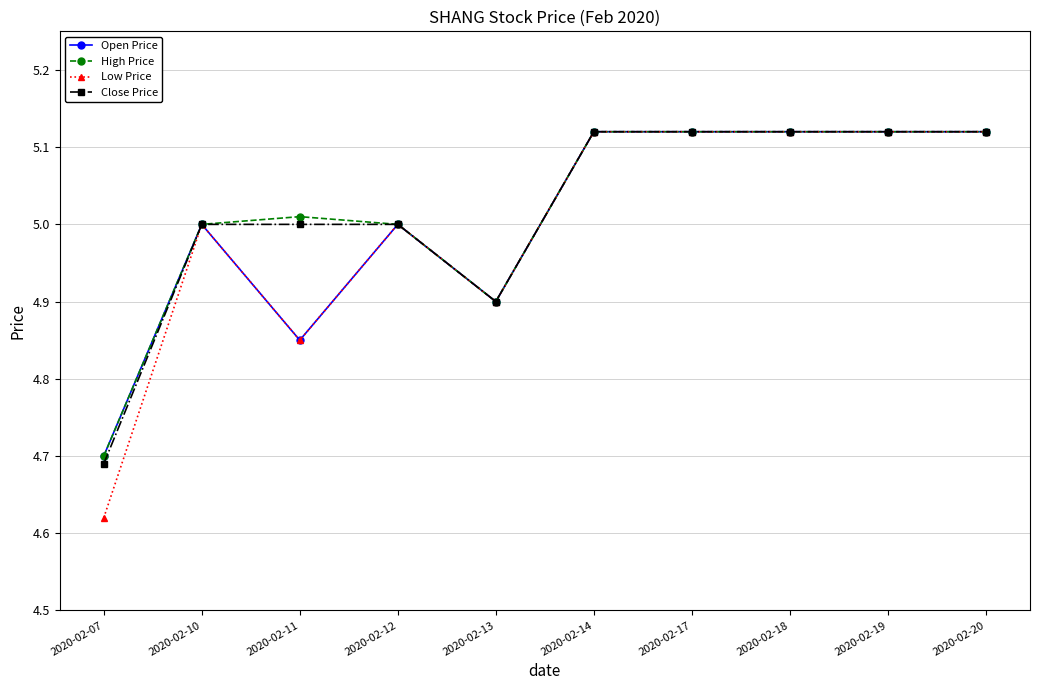

What is the value of the Low Price point at the 5th from the left?

4.9